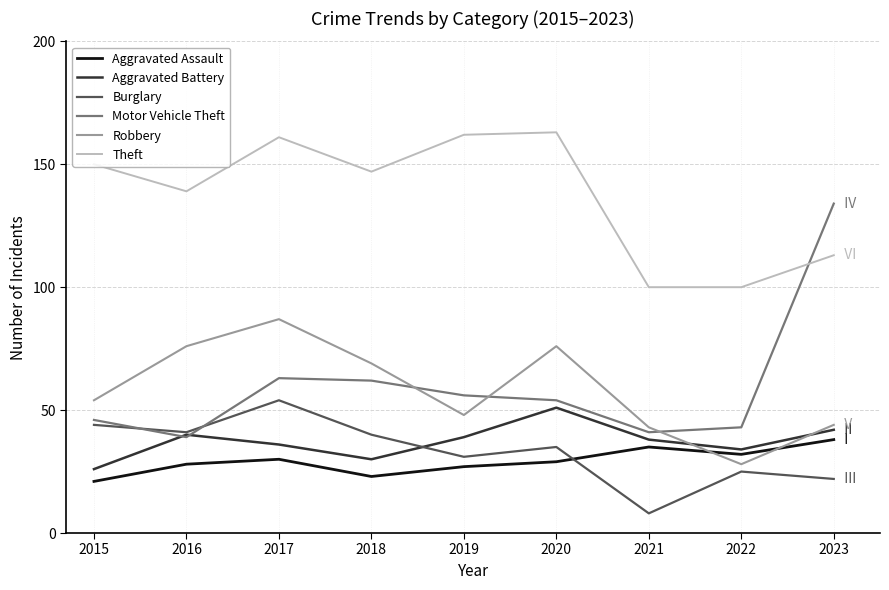

In Aggravated Assault, how many points are higher than both neighbors (excluding endpoints)?

2